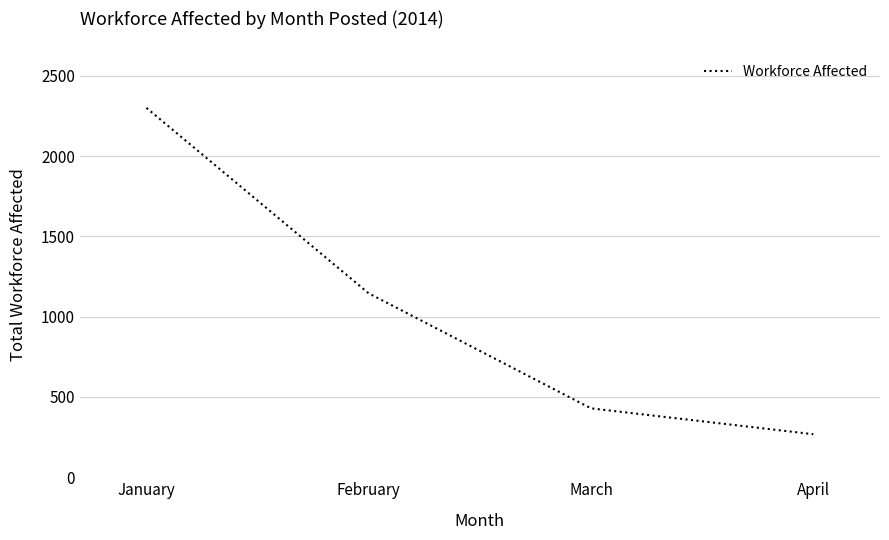

The value at March is 429. True or false?

True